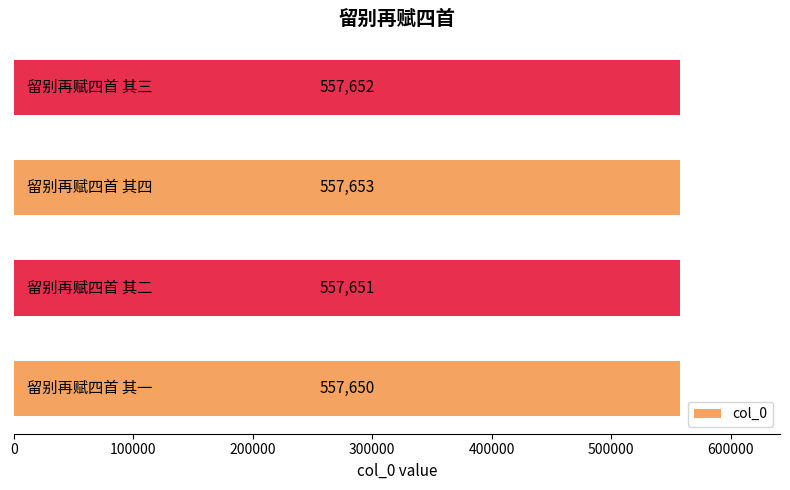

What is the smallest value displayed?

557650